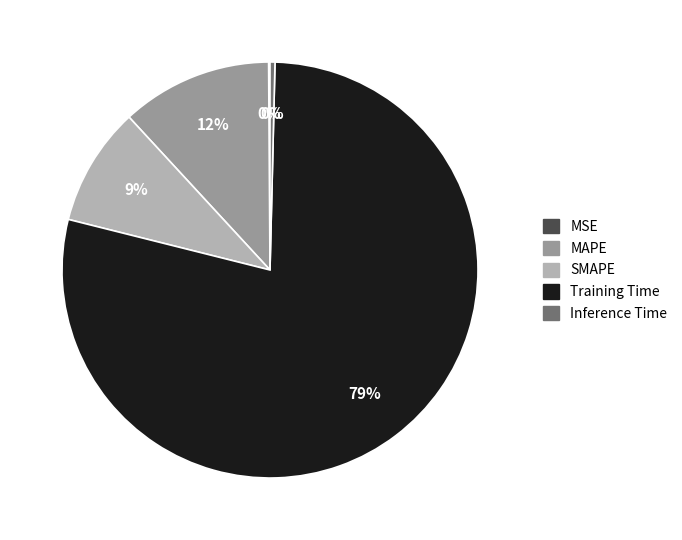

What is the largest slice in the pie chart?

Training Time